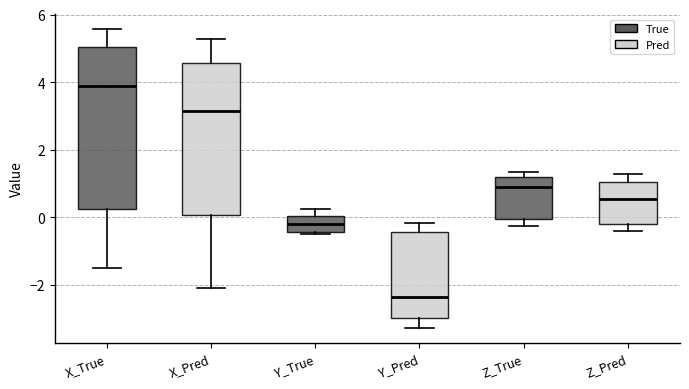

Reading left to right, read every box against the y-axis: the position of its median line, the range the box covers, and the ends of its whiskers. The values are not printed on the chart, so give them approximately, as read against the axis.

X_True: median 3.8, box 0.2 to 5.0, whiskers -1.4 to 5.6
X_Pred: median 3.2, box 0.0 to 4.6, whiskers -2.0 to 5.2
Y_True: median -0.2, box -0.4 to 0.0, whiskers -0.6 to 0.2
Y_Pred: median -2.4, box -3.0 to -0.4, whiskers -3.2 to -0.2
Z_True: median 1.0, box 0.0 to 1.2, whiskers -0.2 to 1.4
Z_Pred: median 0.6, box -0.2 to 1.0, whiskers -0.4 to 1.2